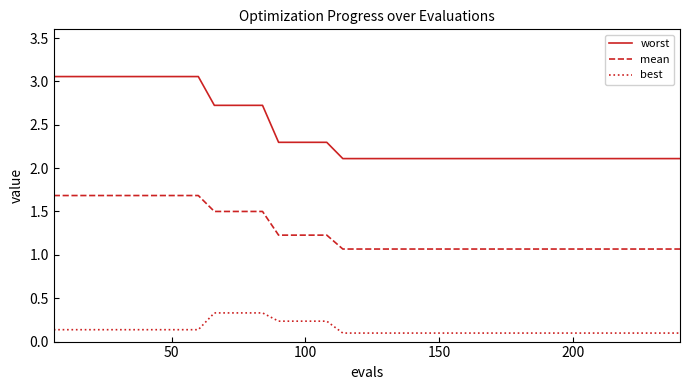

How many mean values are between 1 and 2?

40